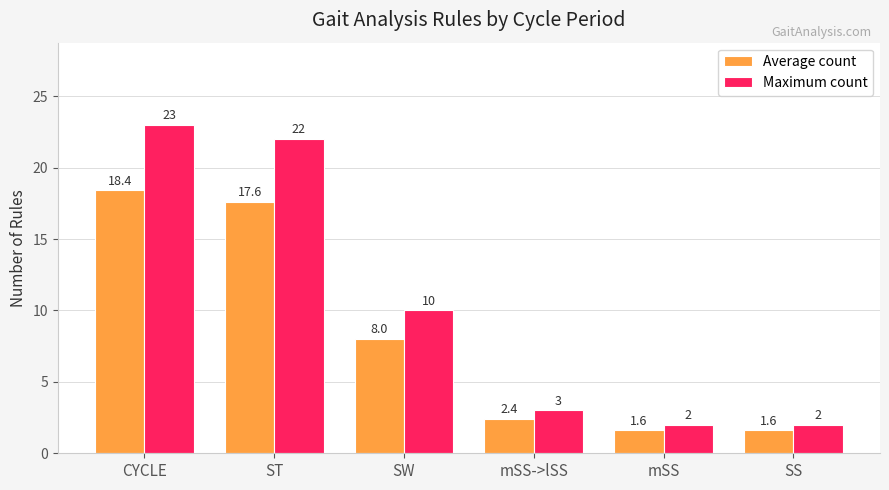

How many categories are shown in the chart?

6